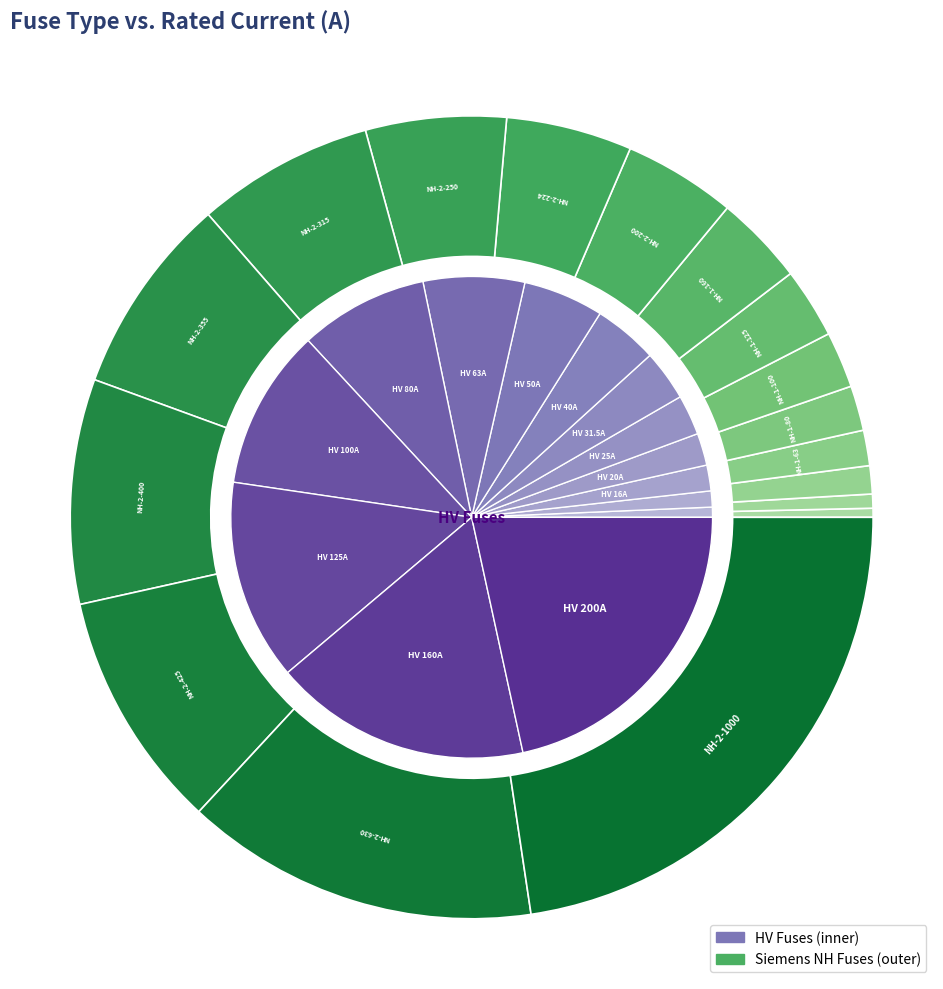

What percentage is the HV 16A slice, to the nearest percent?

2%